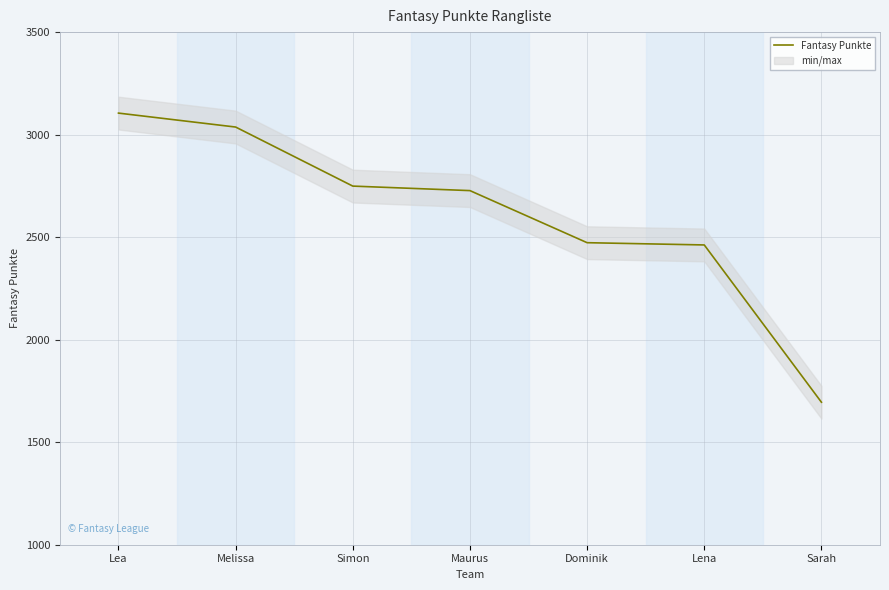

What is the greatest value displayed?

3105